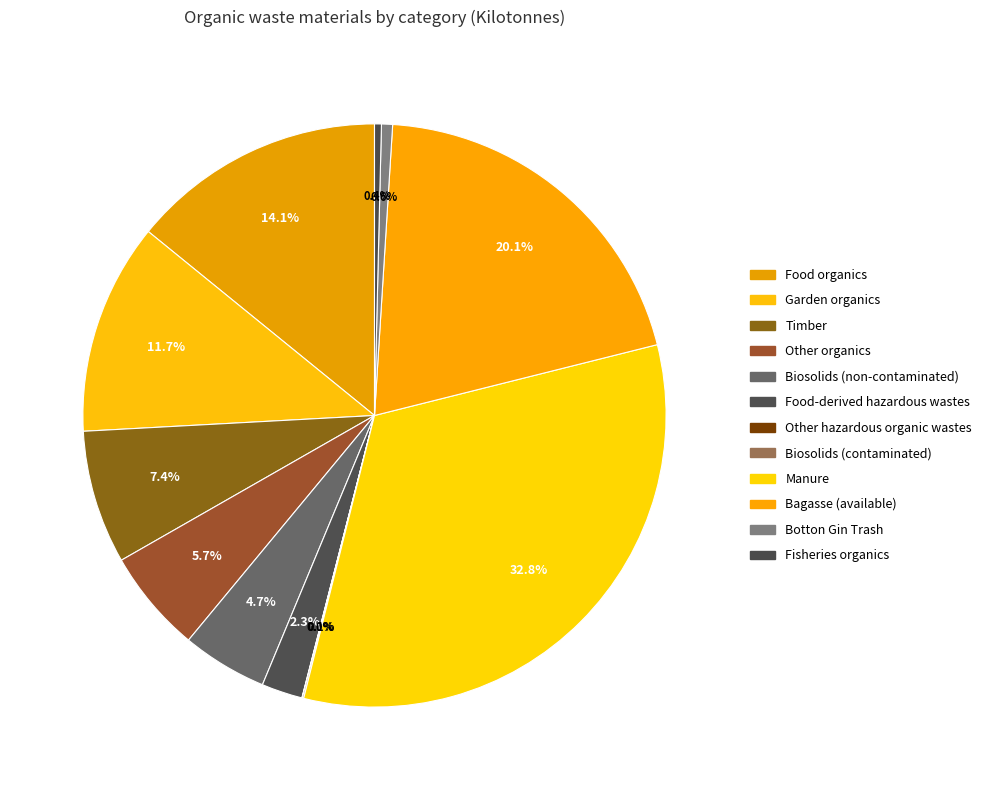

Combined, do Manure and Other hazardous organic wastes account for over 50%?

No